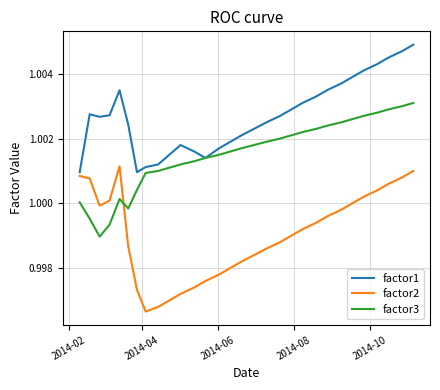

Rank the series by their maximum value, from lowest to highest.

factor2, factor3, factor1